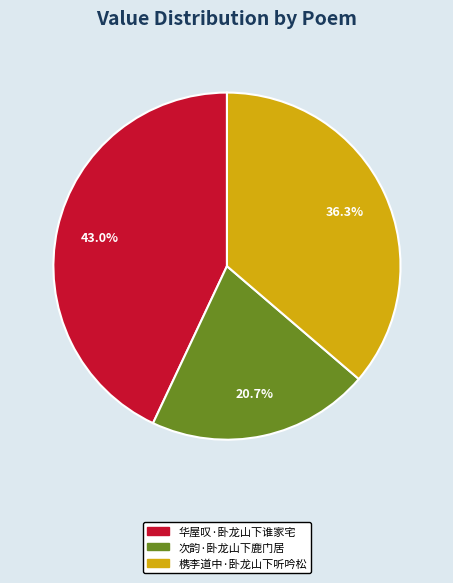

Which category has the biggest portion of the pie?

华屋叹·卧龙山下谁家宅